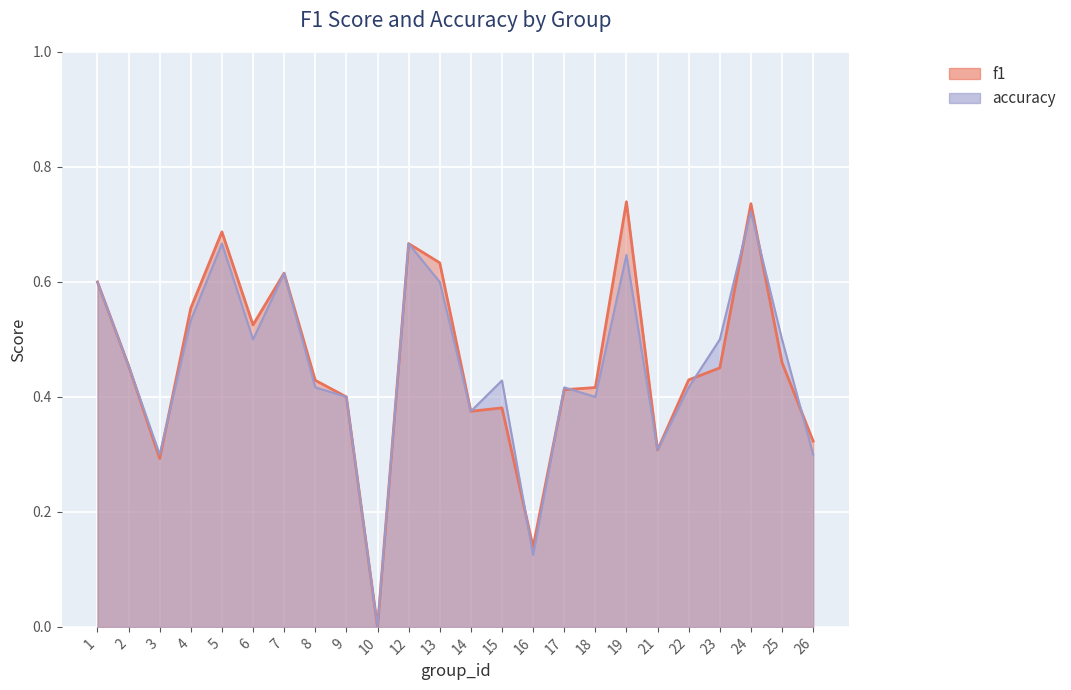

True or false: accuracy has more than 0 interior local peaks.

True